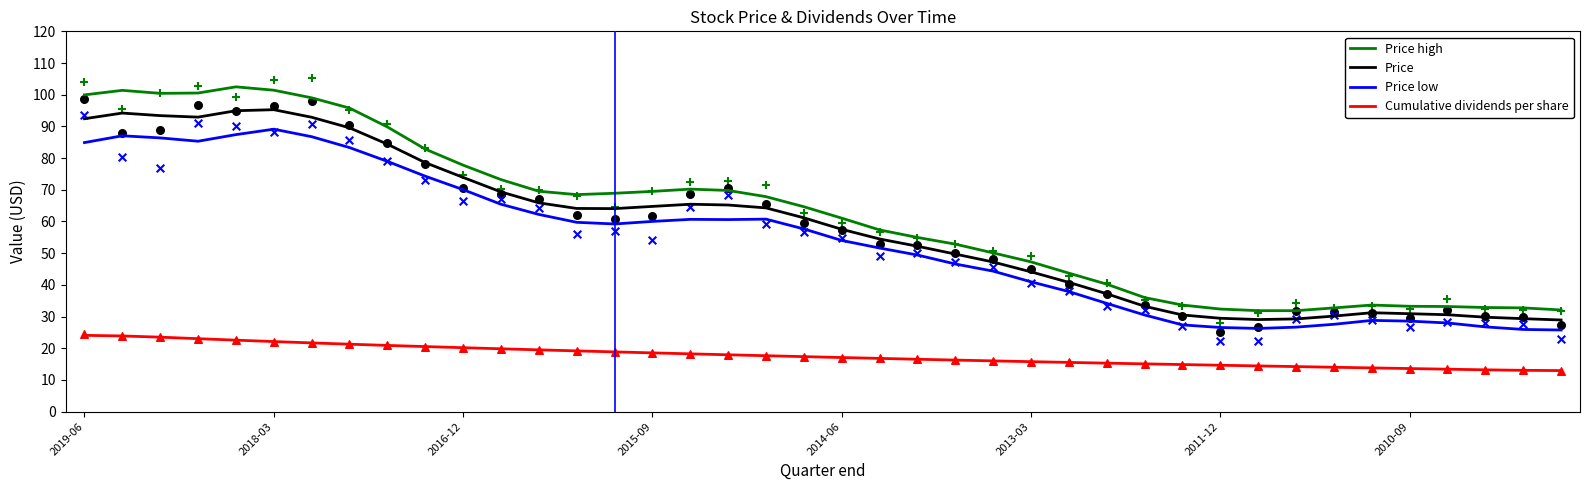

Which series has the largest Y range (max minus min)?

Price high